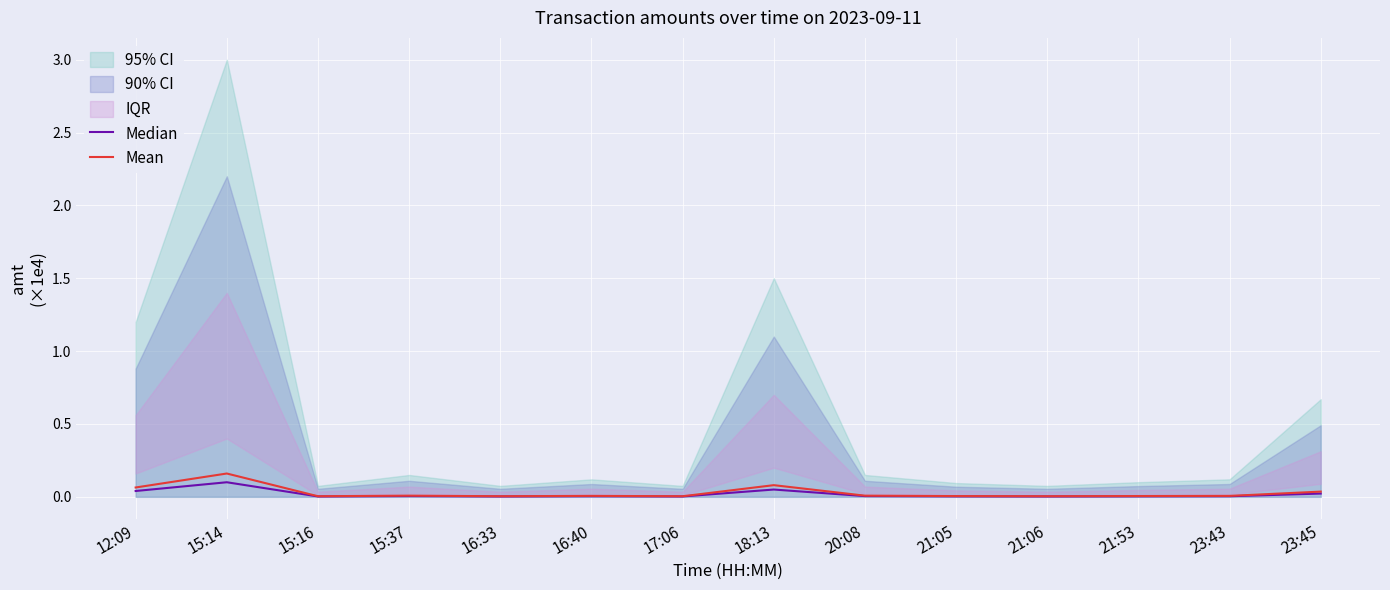

How many lines are shown in the chart?

2